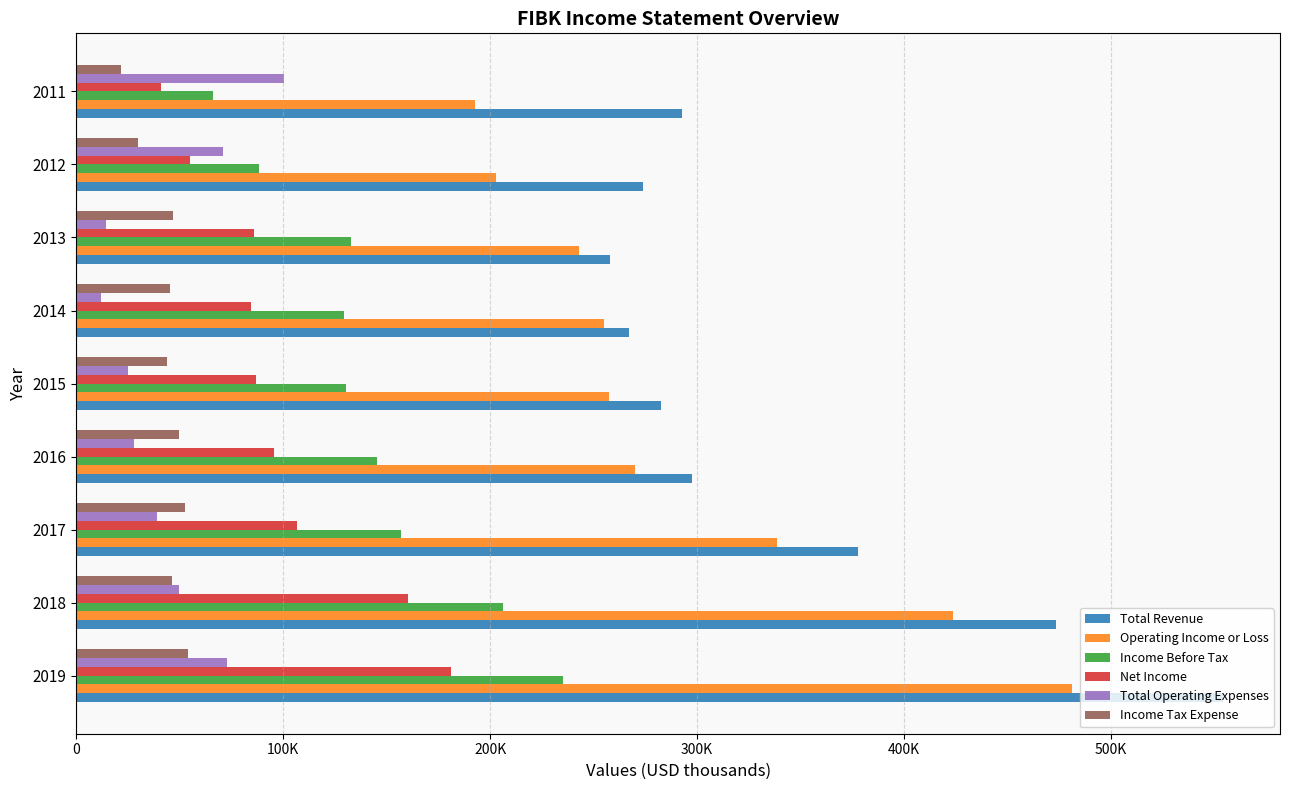

What are all the series names shown in the legend?

Total Revenue, Operating Income or Loss, Income Before Tax, Net Income, Total Operating Expenses, Income Tax Expense